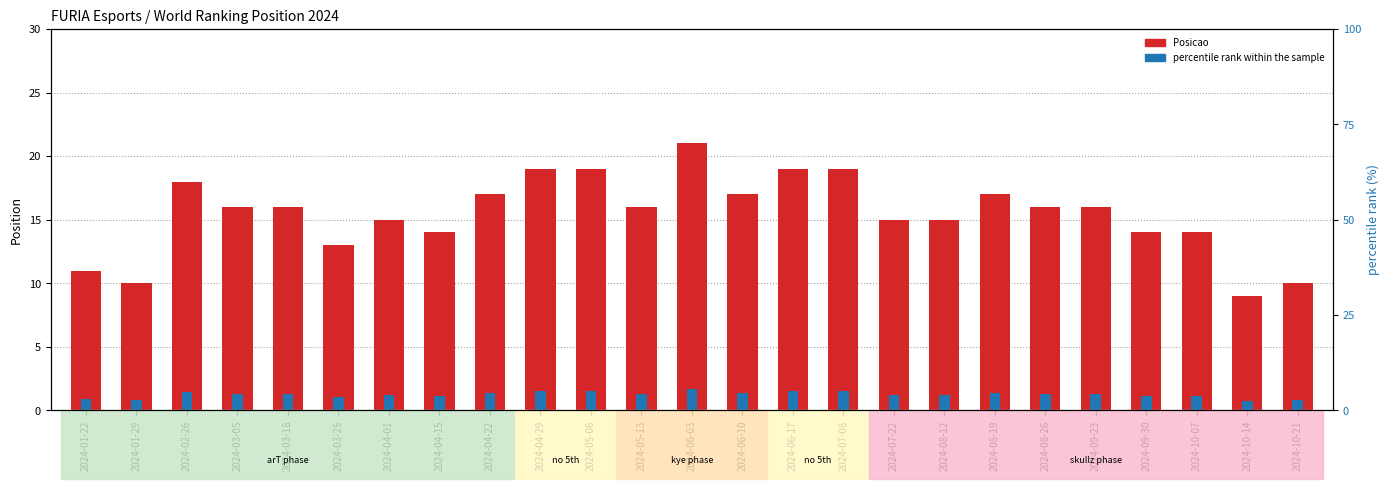

How many bars are there in total?

50